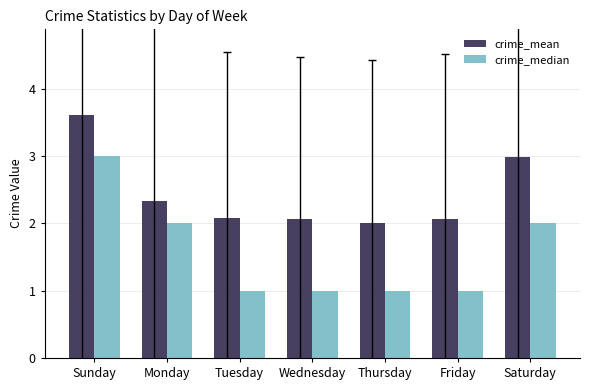

How many bars are there in each group?

2